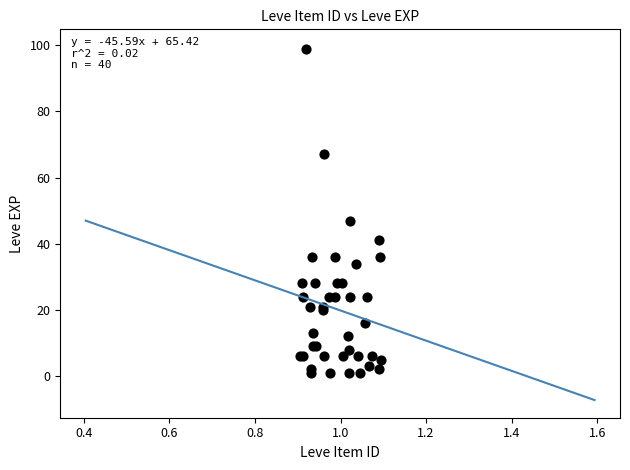

What Y value in the scatter plot is closest to 50?

47